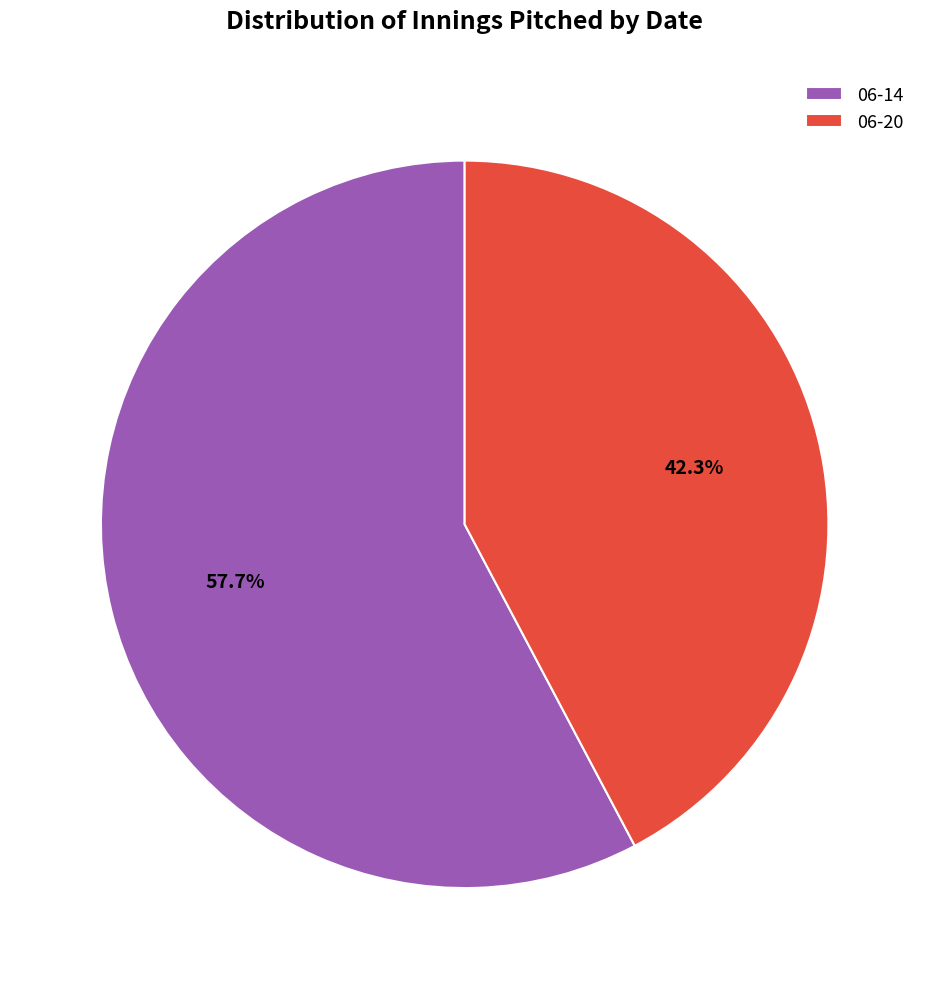

What percentage is the 06-20 slice, to the nearest percent?

42%